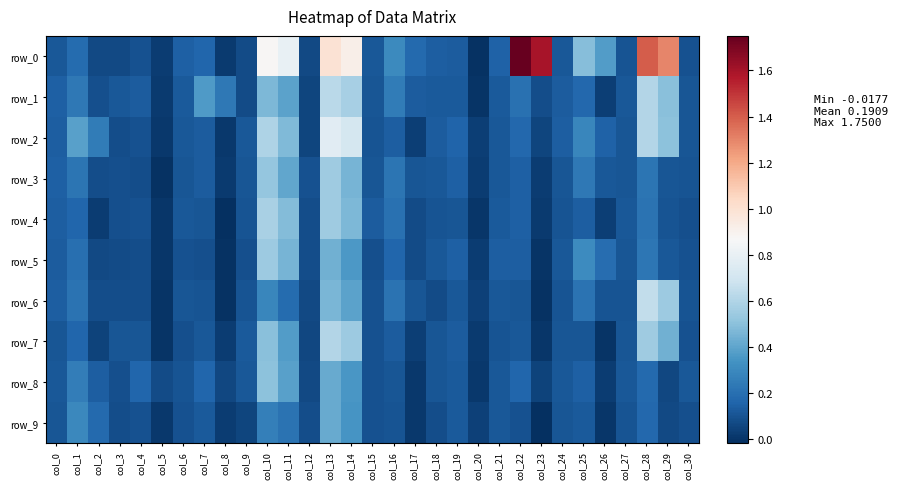

What is the sum of the row_2 values at col_20 and col_12?

0.1